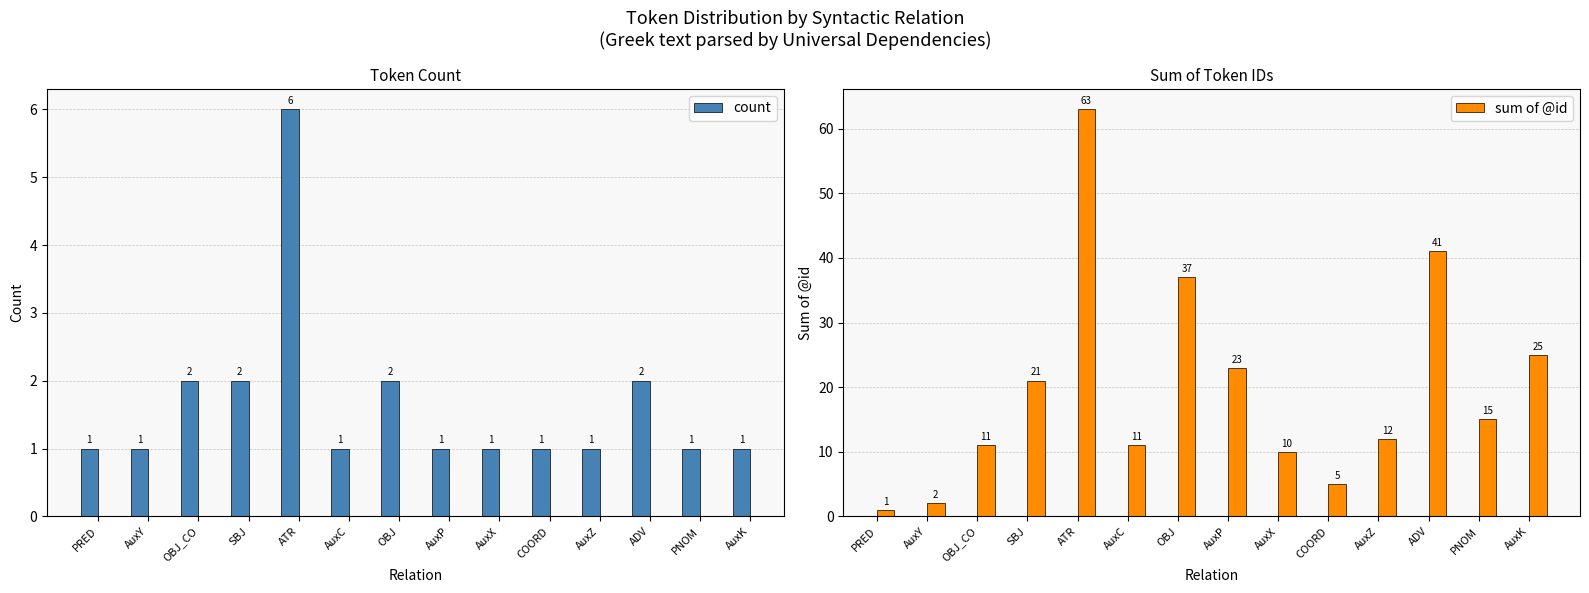

Does the chart contain any negative values?

No